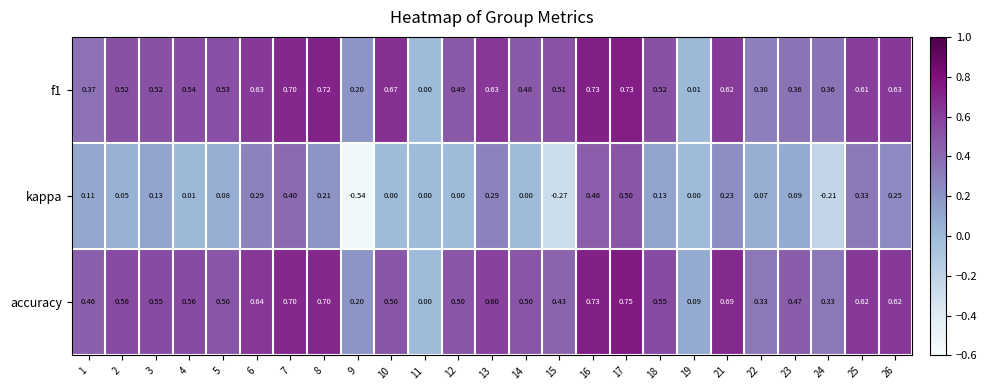

Which label corresponds to the largest value in the chart?

17